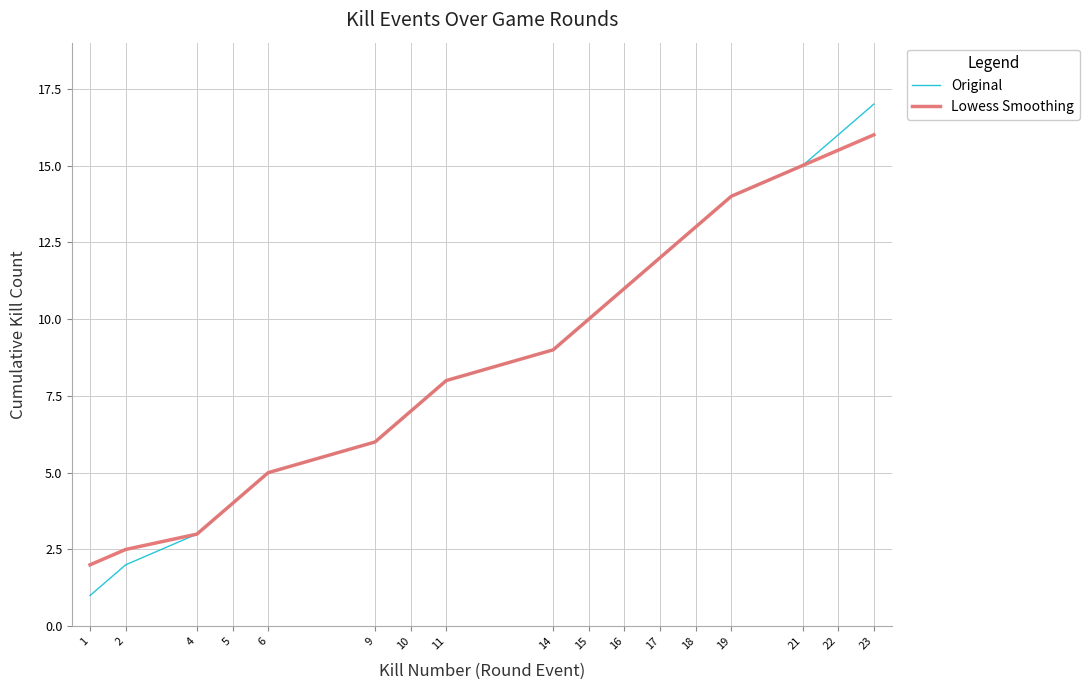

How many distinct data groups are displayed?

2